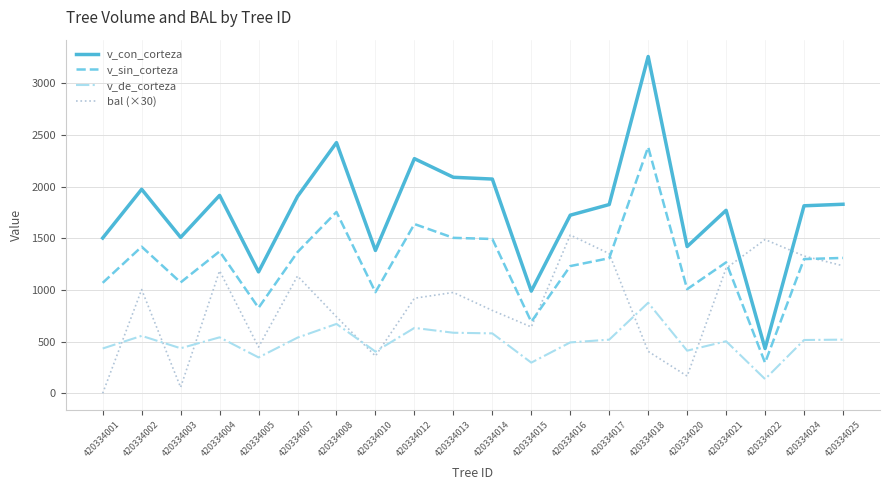

What is the total value across all series at 420334018?

6924.8